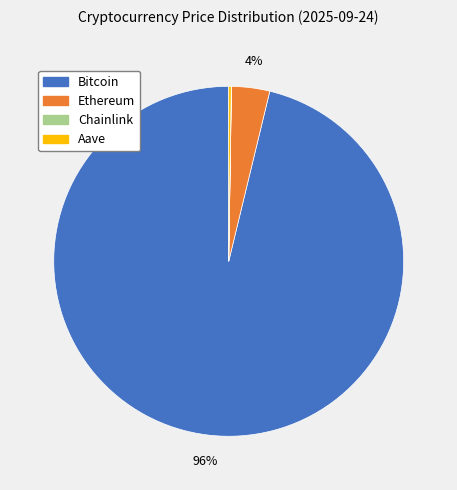

To the nearest percent, what portion does Ethereum represent?

4%